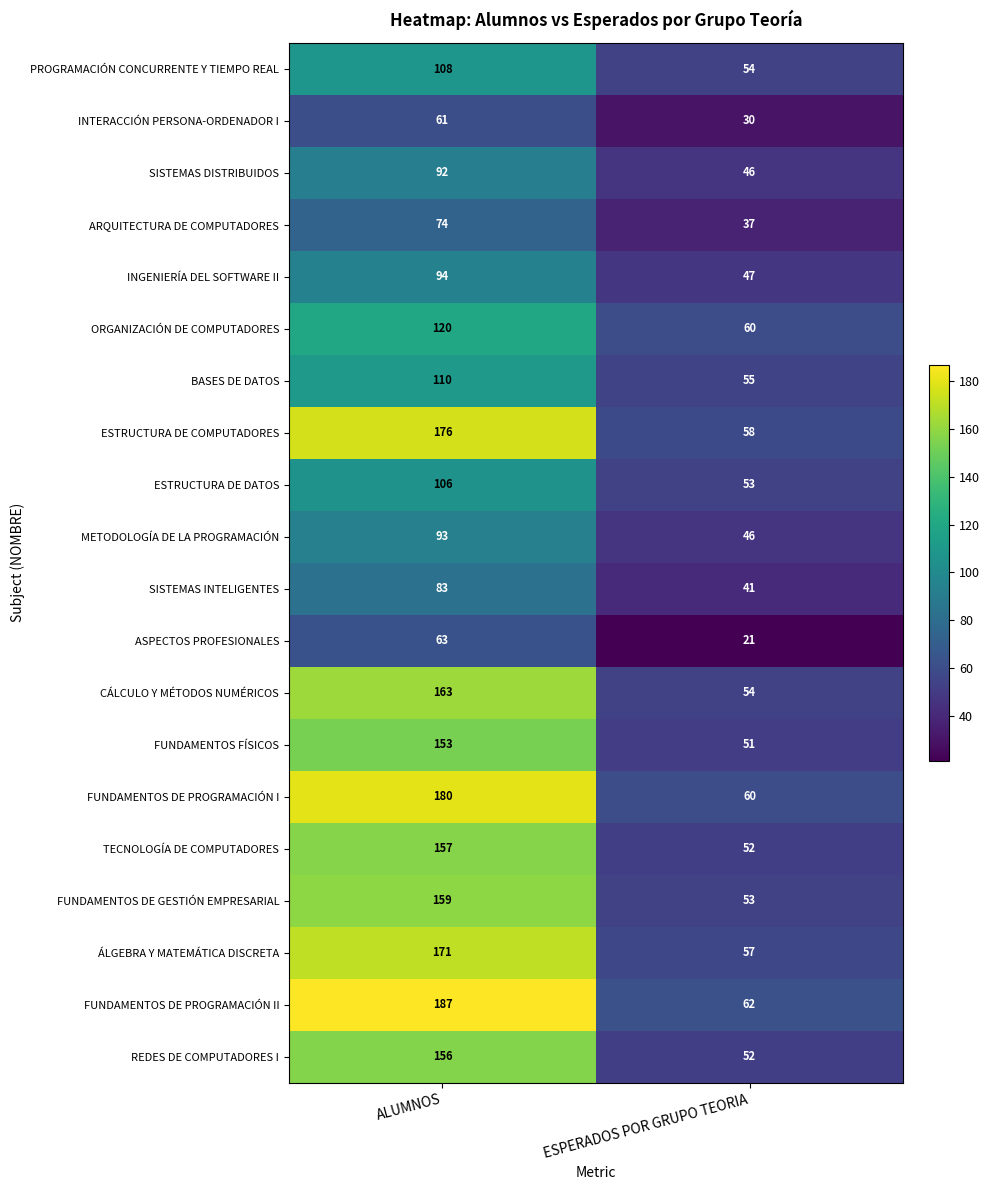

True or false: PROGRAMACIÓN CONCURRENTE Y TIEMPO REAL has a value of 12 at ESPERADOS POR GRUPO TEORIA.

False